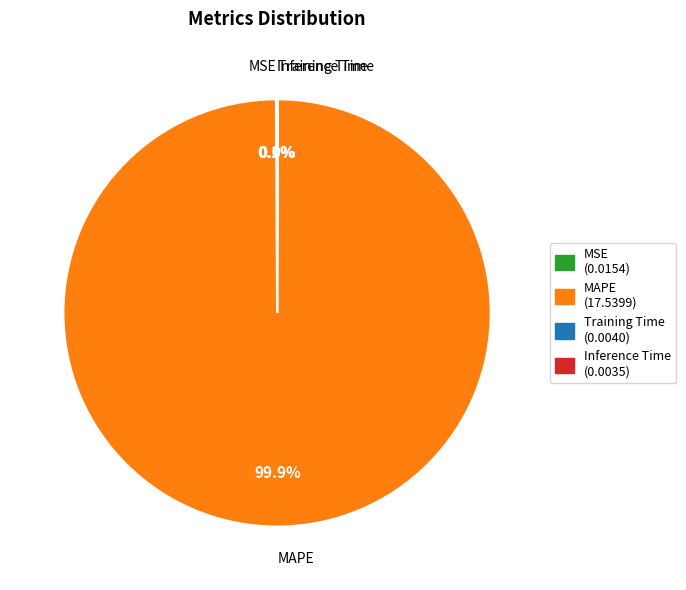

Which category has the biggest portion of the pie?

MAPE